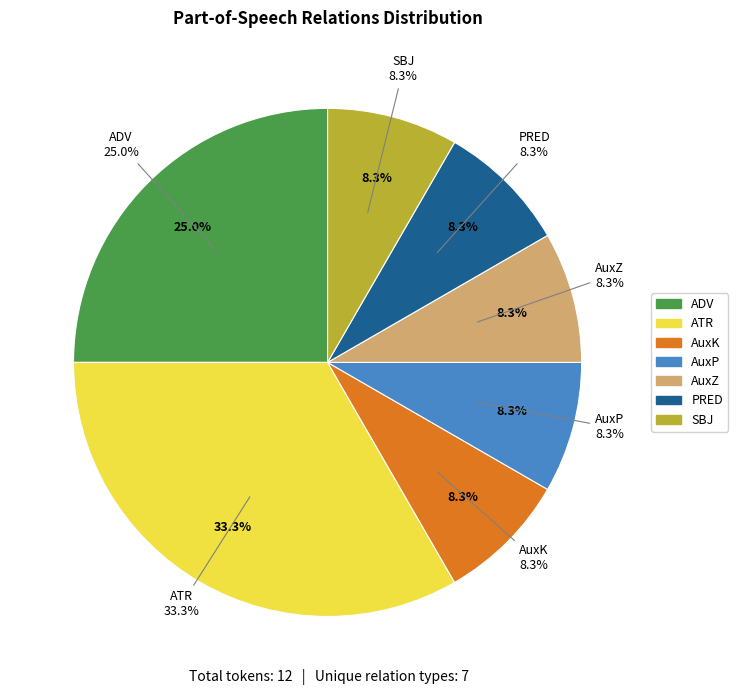

To the nearest percent, what percentage of the pie is AuxP?

8%